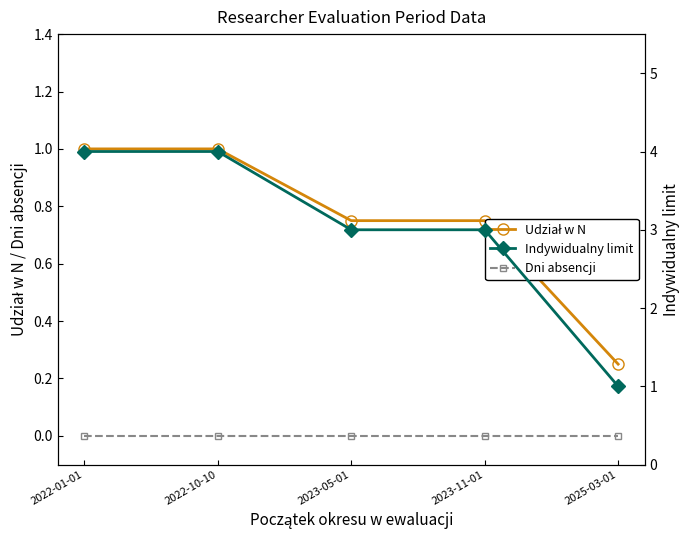

True or false: Udział w N has more than 1 interior local peaks.

False